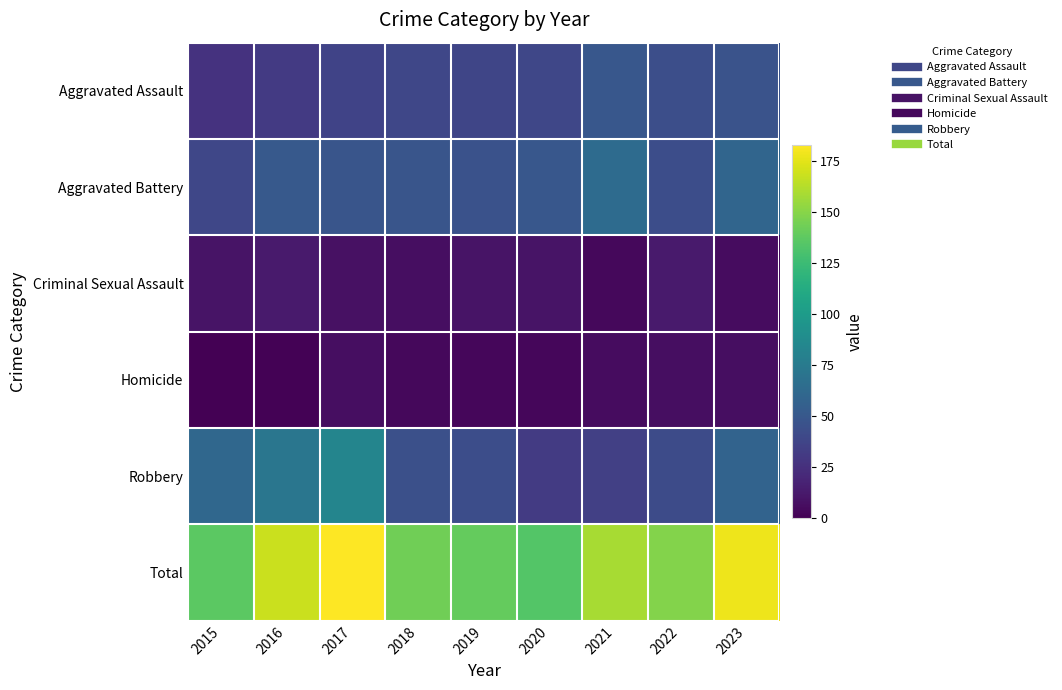

Reading left to right, extract all data points from this chart.

Aggravated Assault: 2015=27	2016=31	2017=37	2018=39	2019=38	2020=39	2021=50	2022=44	2023=47
Aggravated Battery: 2015=39	2016=51	2017=48	2018=48	2019=46	2020=50	2021=64	2022=43	2023=60
Criminal Sexual Assault: 2015=10	2016=13	2017=8	2018=7	2019=10	2020=10	2021=4	2022=13	2023=6
Homicide: 2015=0	2016=1	2017=7	2018=4	2019=3	2020=3	2021=6	2022=7	2023=7
Robbery: 2015=61	2016=72	2017=83	2018=45	2019=43	2020=32	2021=35	2022=42	2023=58
Total: 2015=137	2016=168	2017=183	2018=143	2019=140	2020=134	2021=159	2022=149	2023=178